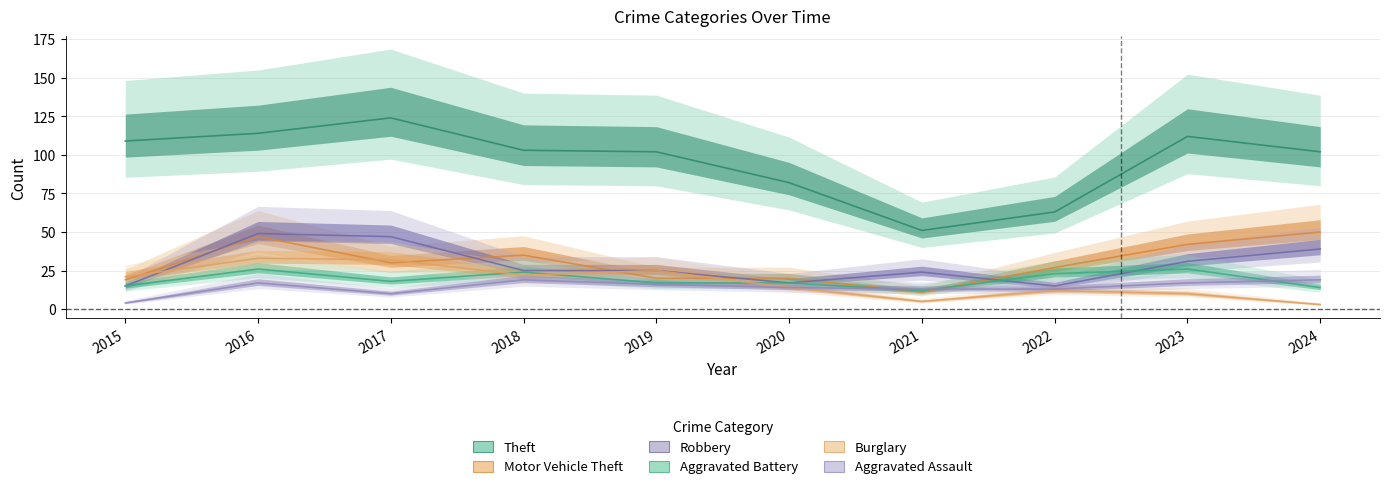

At which category does the chart reach its peak across all series?

2017